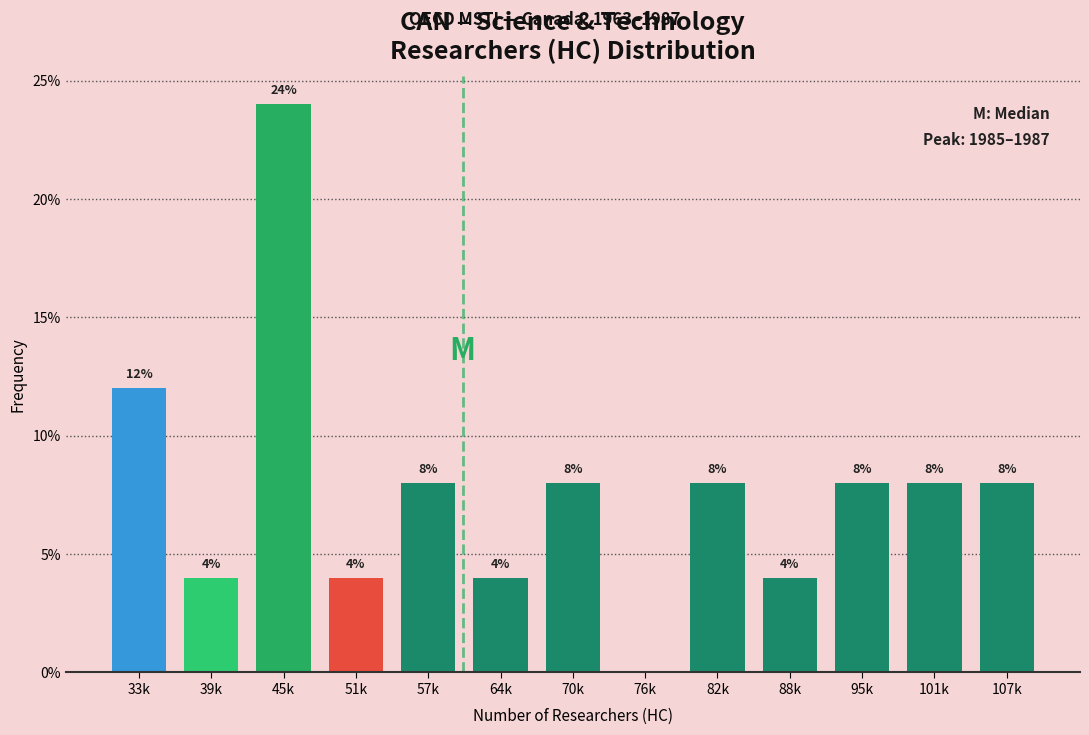

Reading left to right, what are all the values shown in this chart?

33k=12	39k=4	45k=24	51k=4	57k=8	64k=4	70k=8	76k=0	82k=8	88k=4	95k=8	101k=8	107k=8